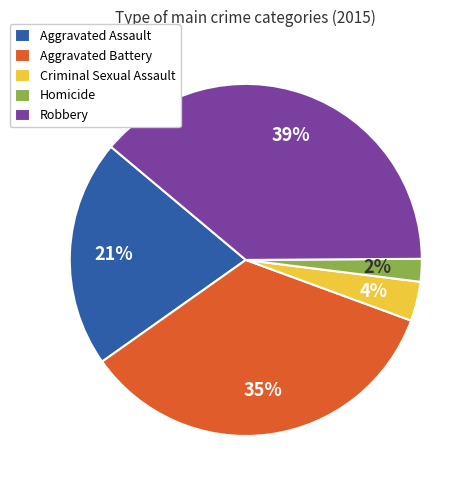

What percentage is the Robbery slice, to the nearest percent?

39%